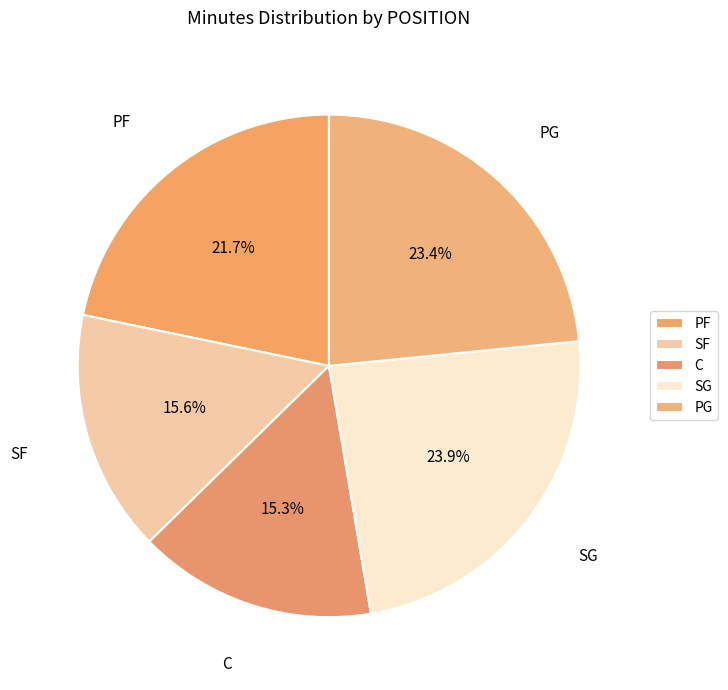

How many slices are in this pie chart?

5